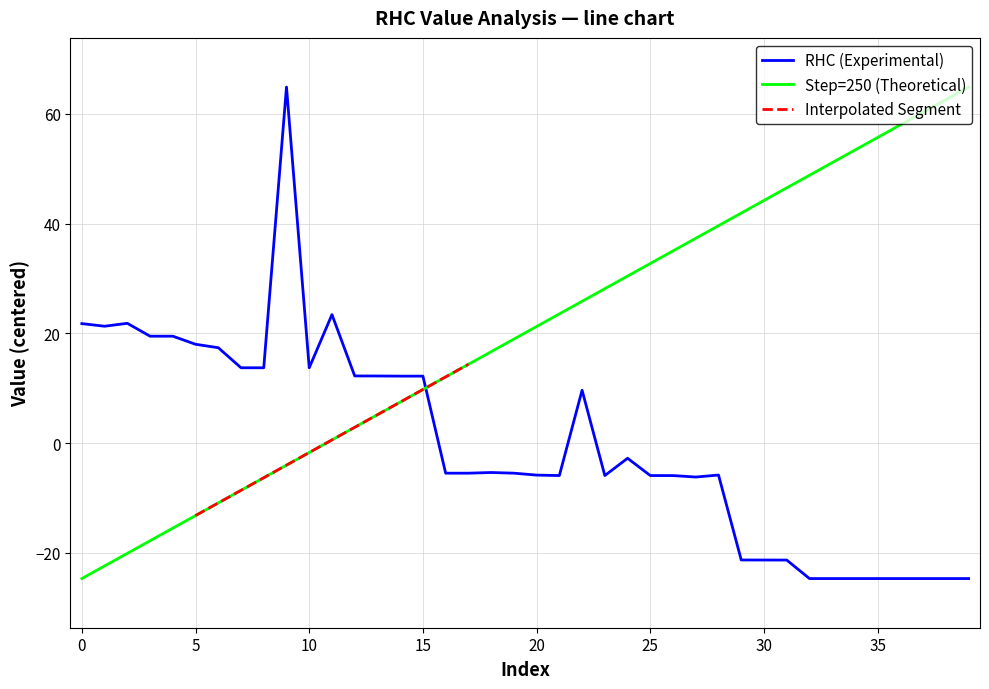

What is the greatest value displayed?

64.9